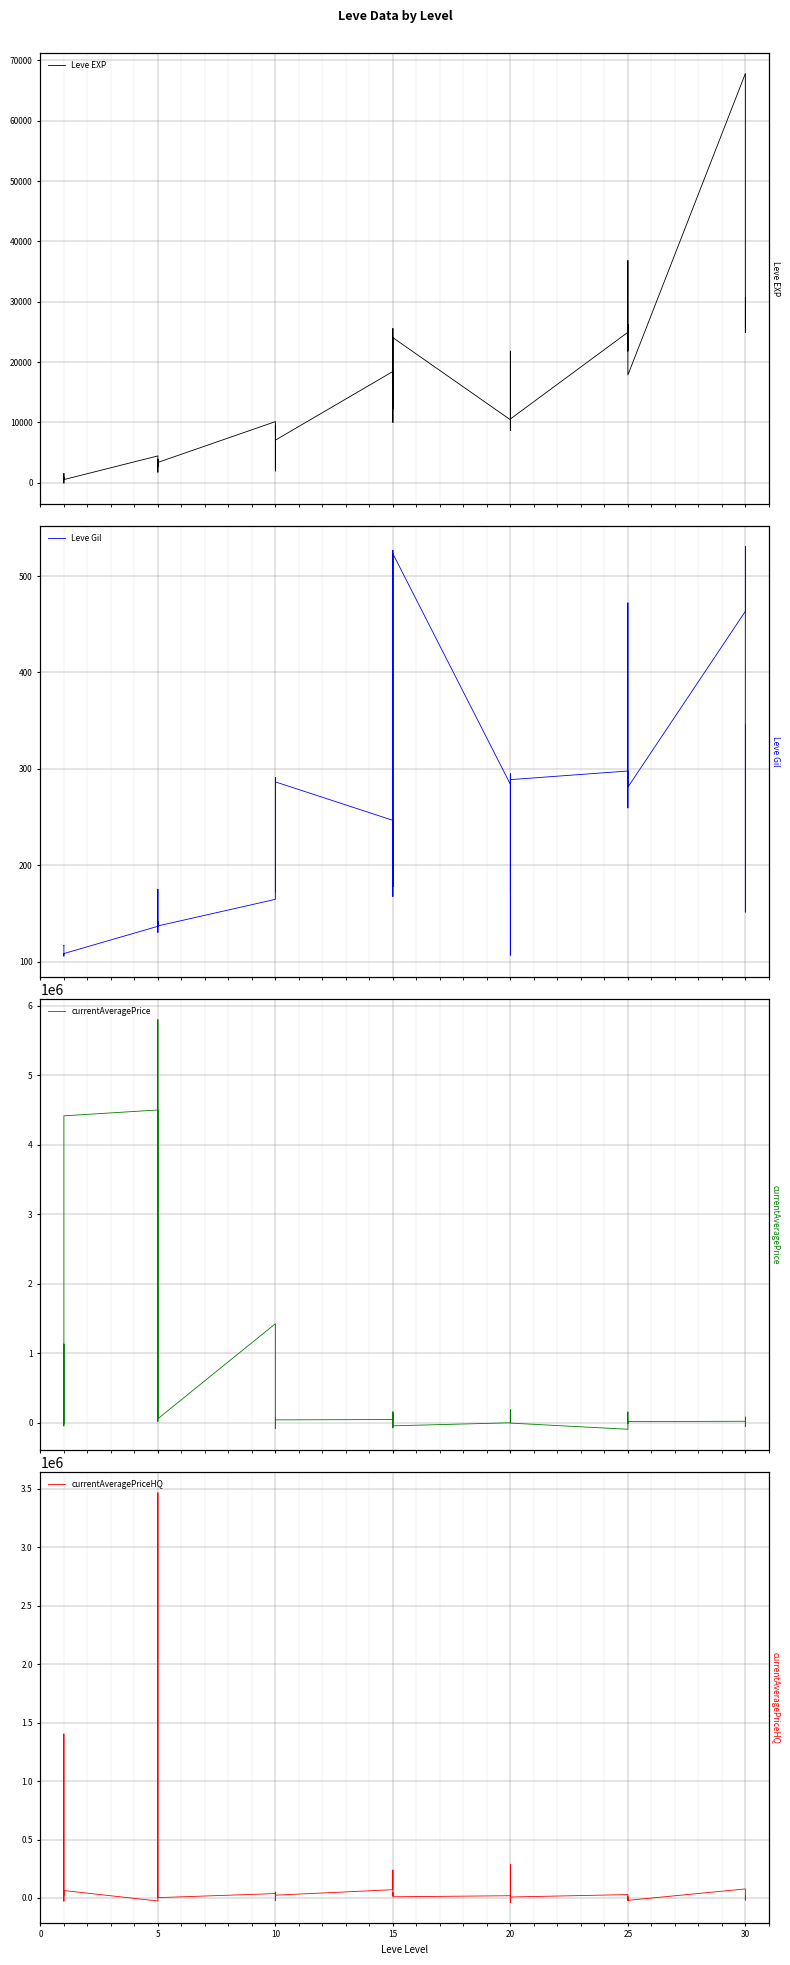

Where do currentAveragePriceHQ and Leve Gil first cross each other?

5 and 10